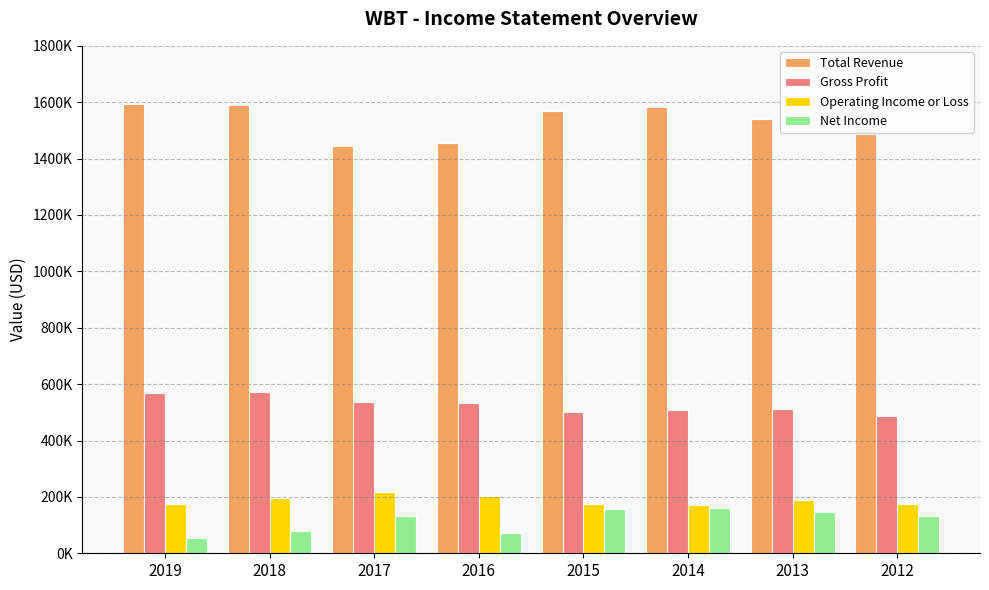

What are all the series names shown in the legend?

Total Revenue, Gross Profit, Operating Income or Loss, Net Income